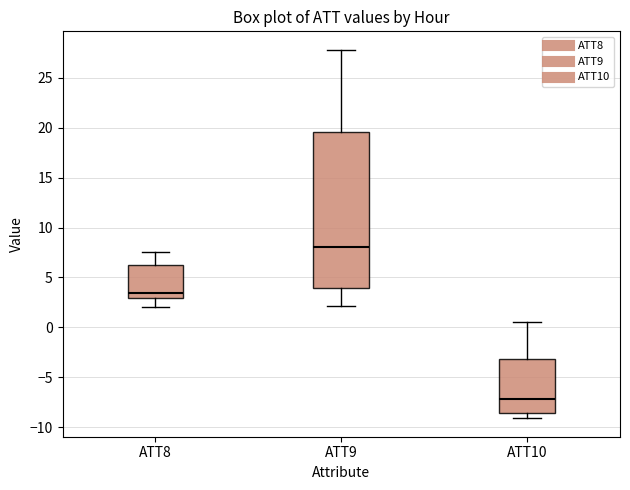

Which box is the tallest, from its lower edge to its upper edge?

ATT9